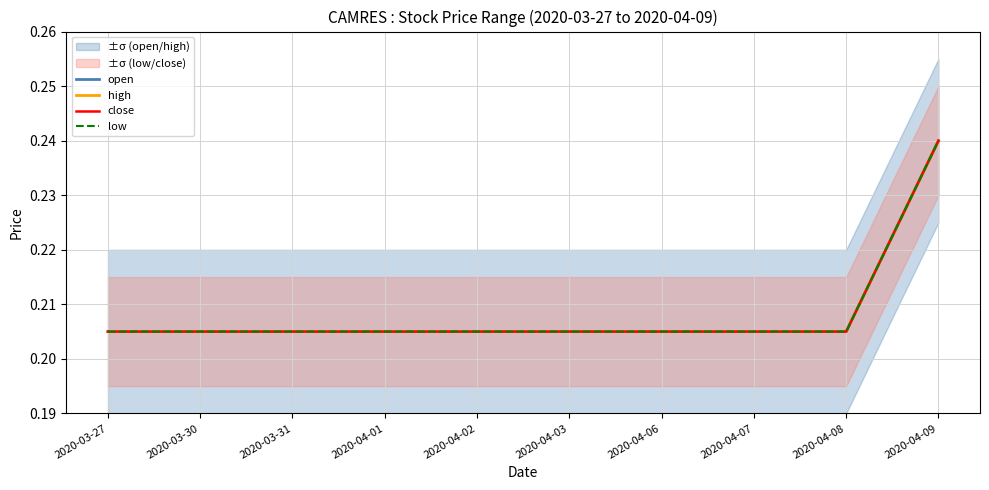

At how many categories does at least one series exceed 0?

10